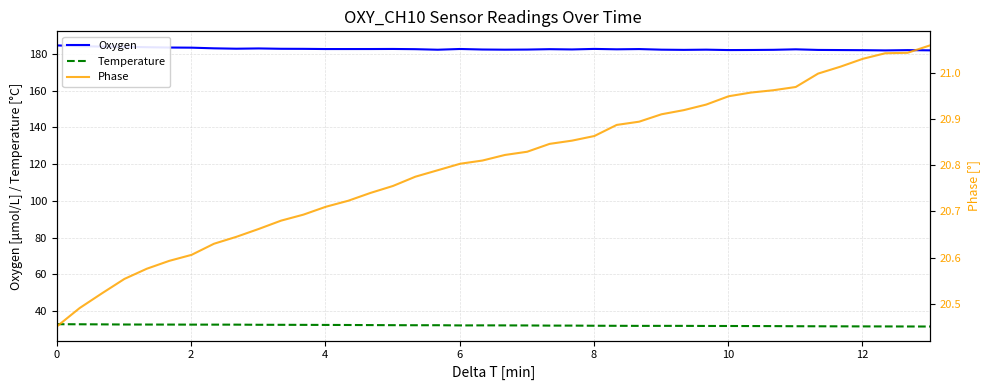

In Oxygen, how many points are lower than both neighbors (excluding endpoints)?

9